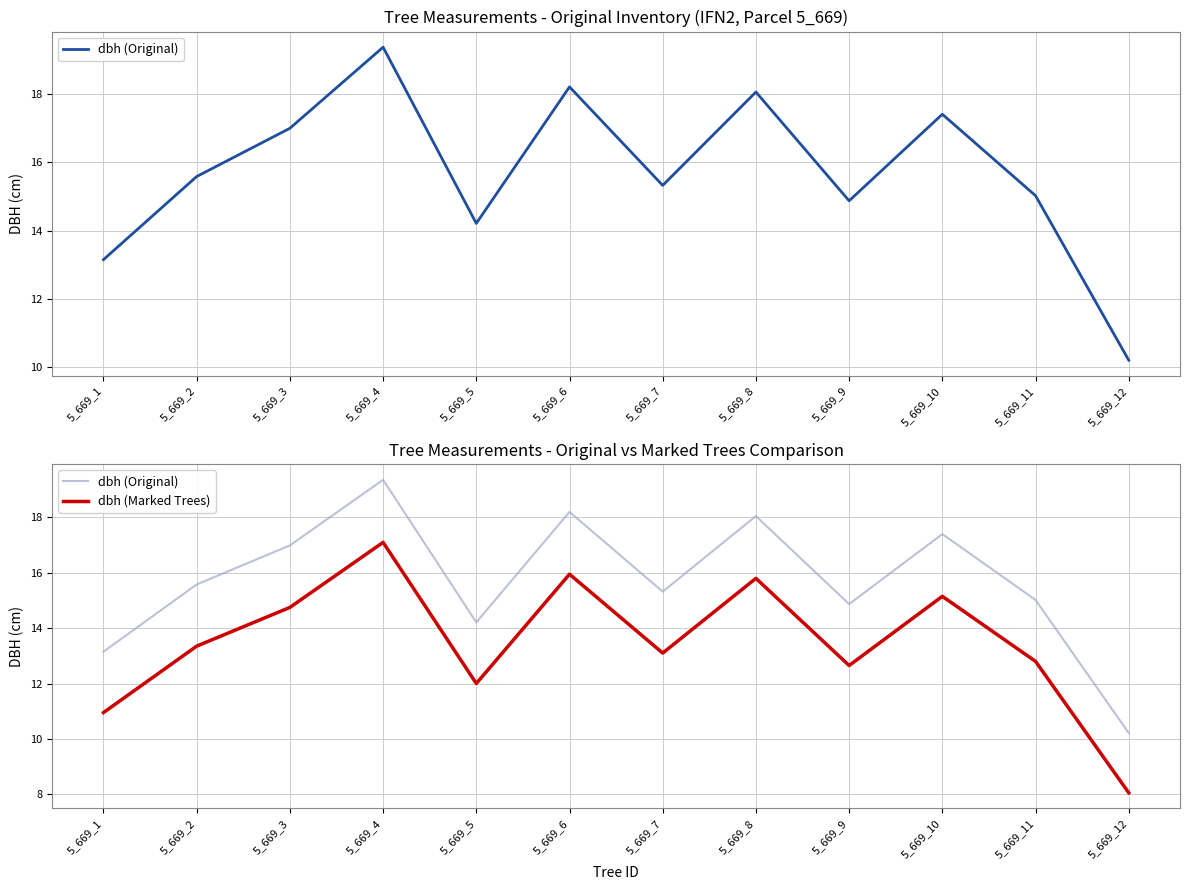

What are all the series names shown in the legend?

dbh (Original), dbh (Marked Trees)